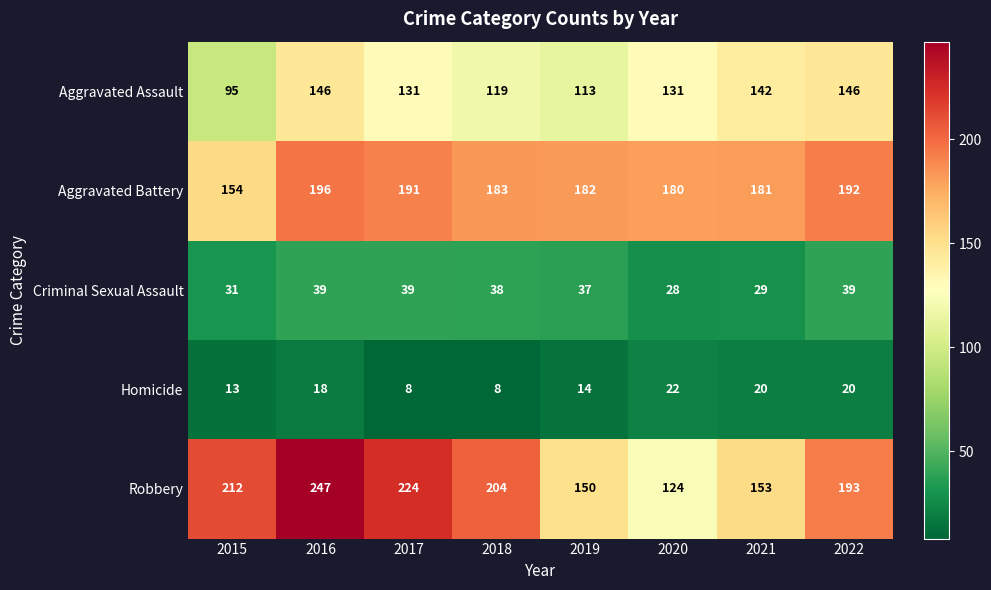

List the labels in order of Aggravated Battery value, smallest first.

2015, 2020, 2021, 2019, 2018, 2017, 2022, 2016